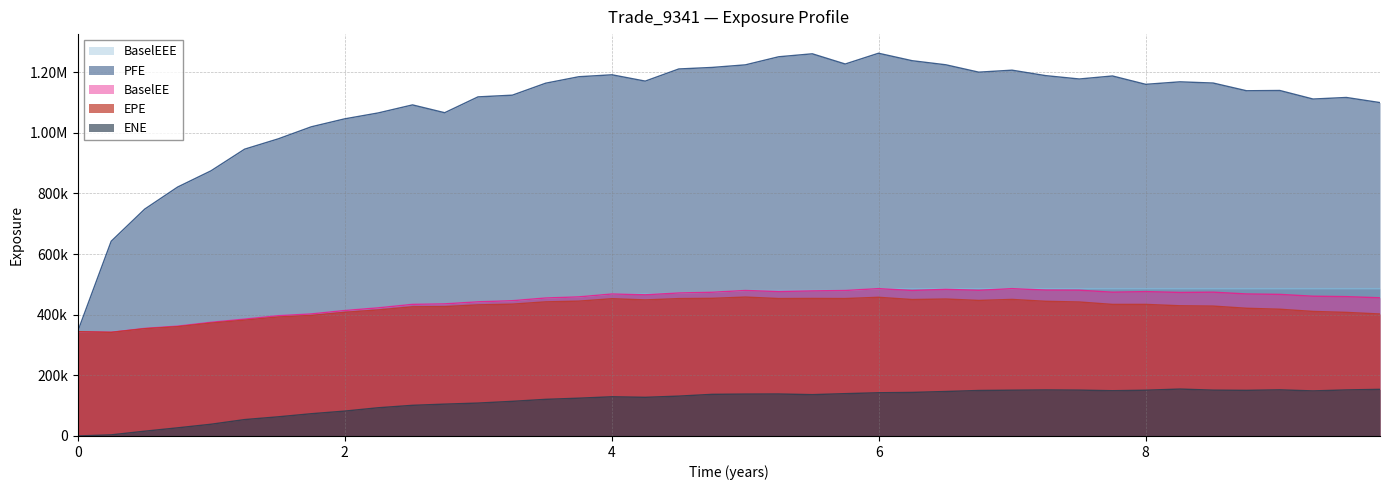

What is the value of the PFE point at the 2nd from the left?

642484.0